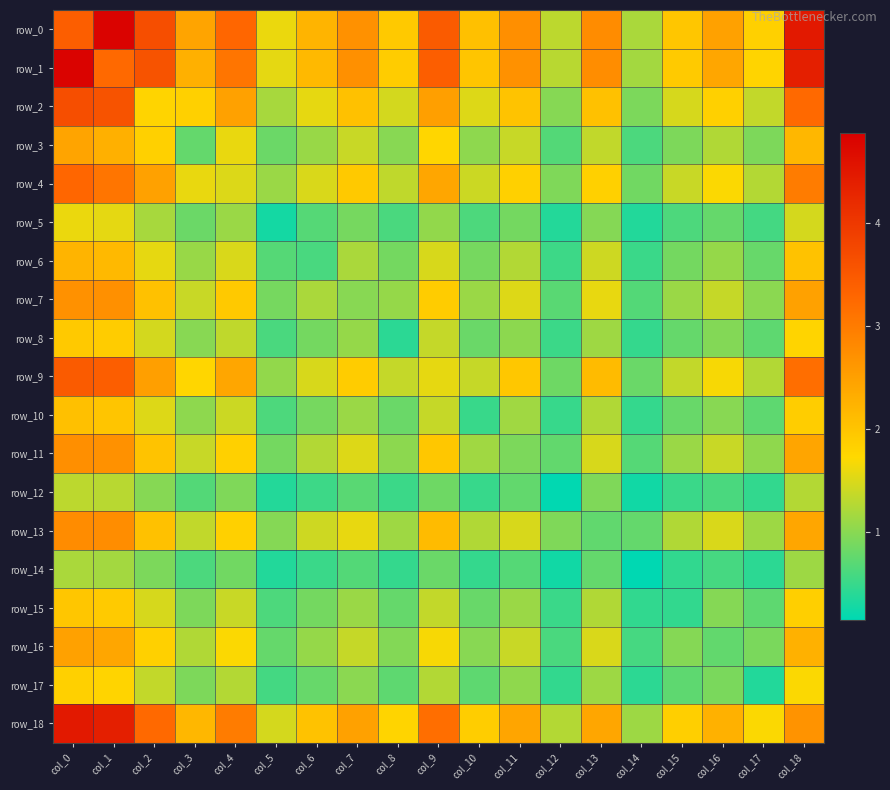

How many data points in row_13 are above 1?

15